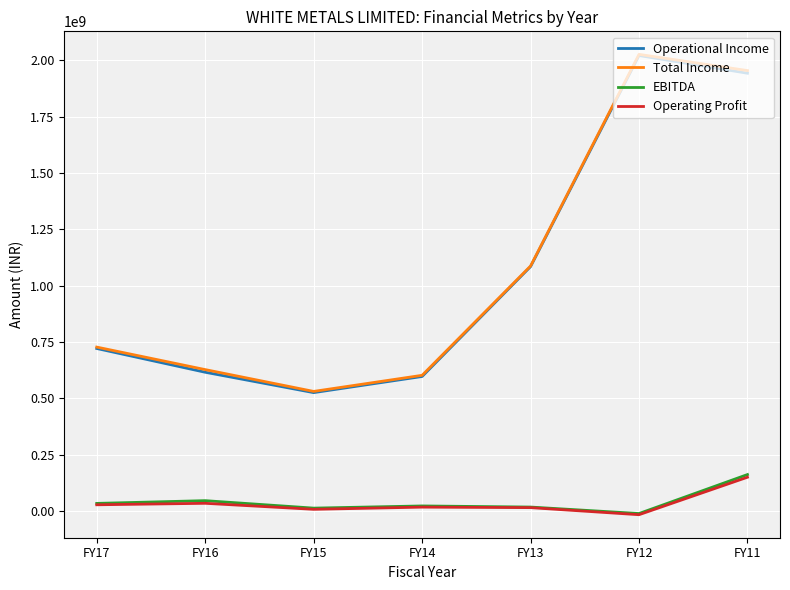

True or false: Operational Income and Operating Profit cross at least once.

False